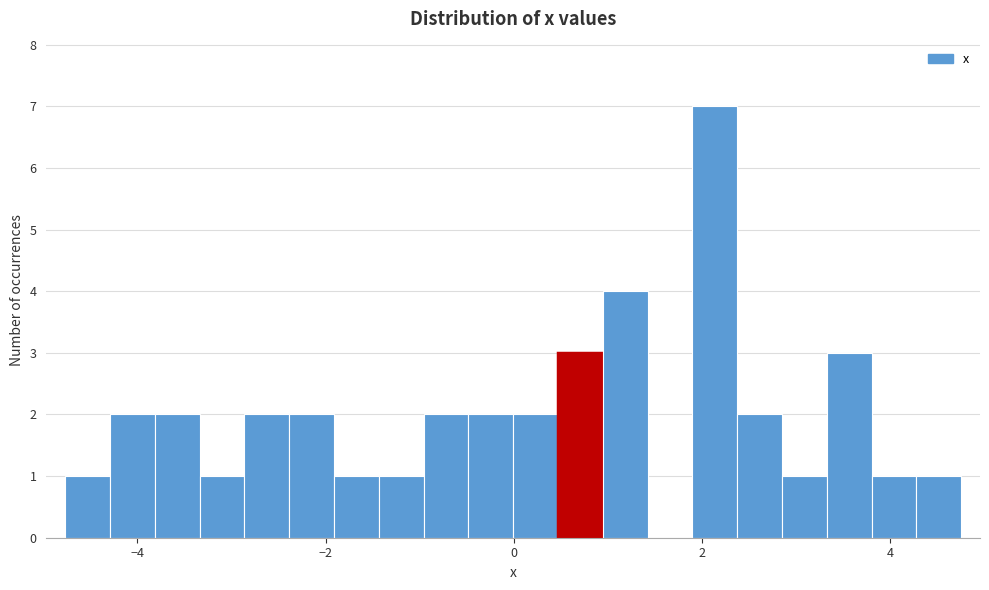

Read against the x-axis, roughly where is the centre of the tallest bar?

2.2